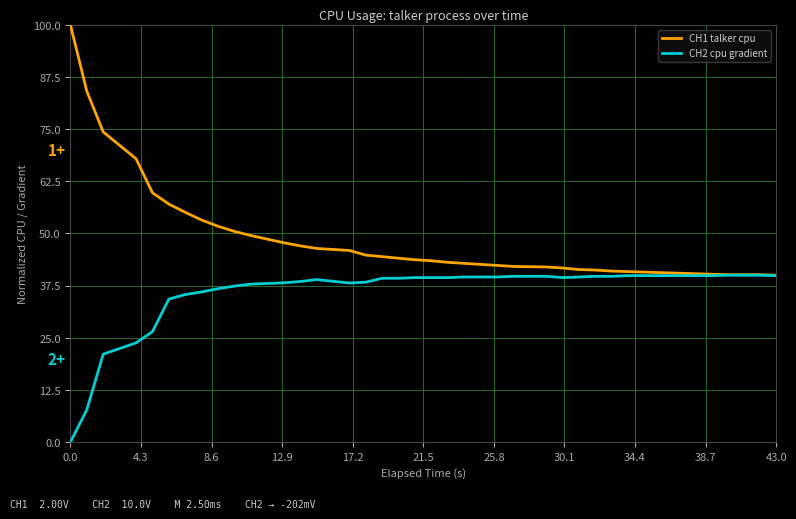

Rank the series by their maximum value, from highest to lowest.

CH1 talker cpu, CH2 cpu gradient